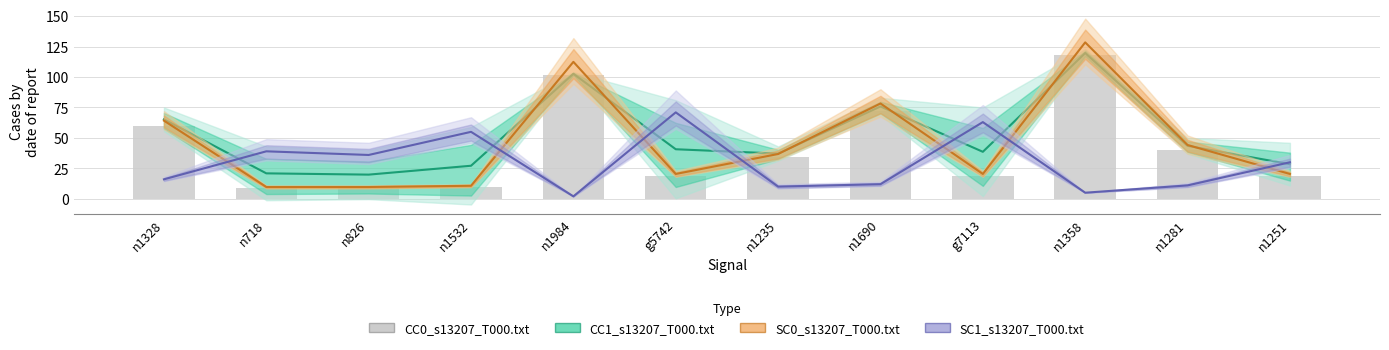

At g7113, list the series in order from smallest to largest.

CC0_s13207_T000.txt, SC0_s13207_T000.txt, CC1_s13207_T000.txt, SC1_s13207_T000.txt